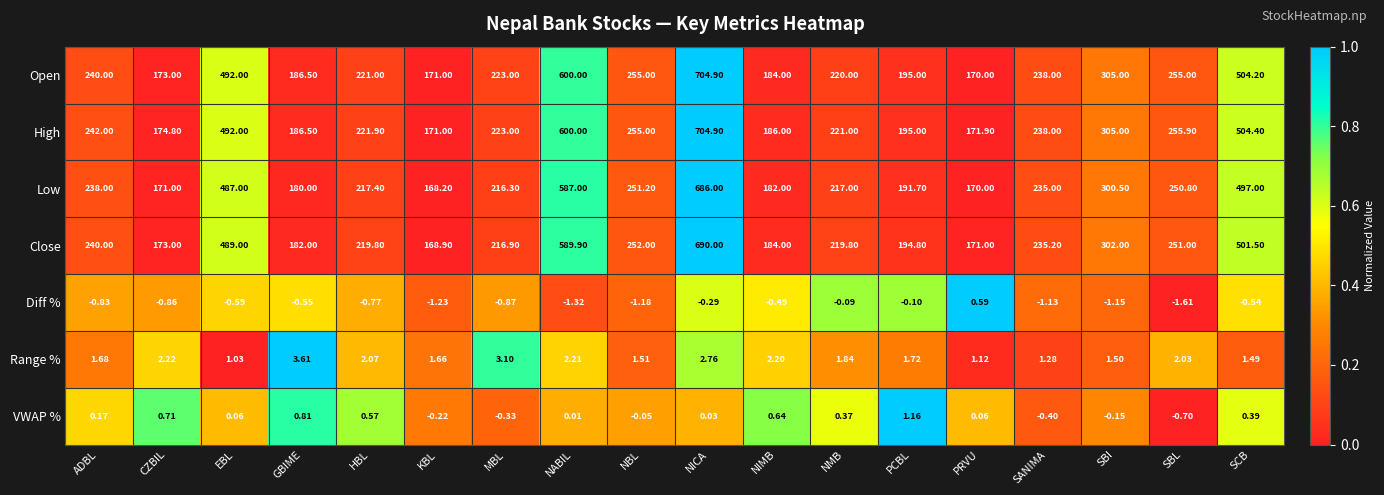

At which category is the sum across all series the highest?

NICA